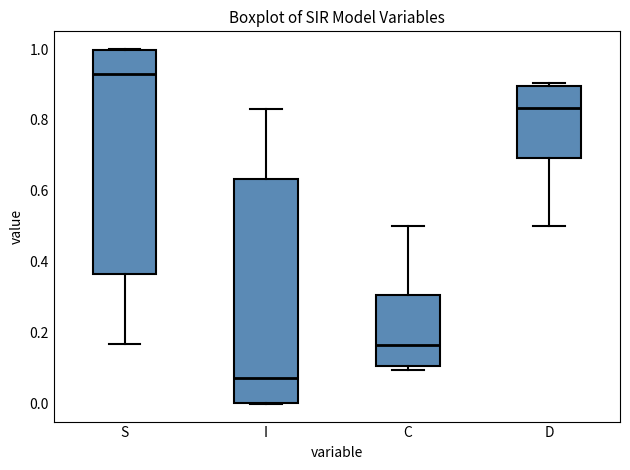

Which box has the highest median line?

S